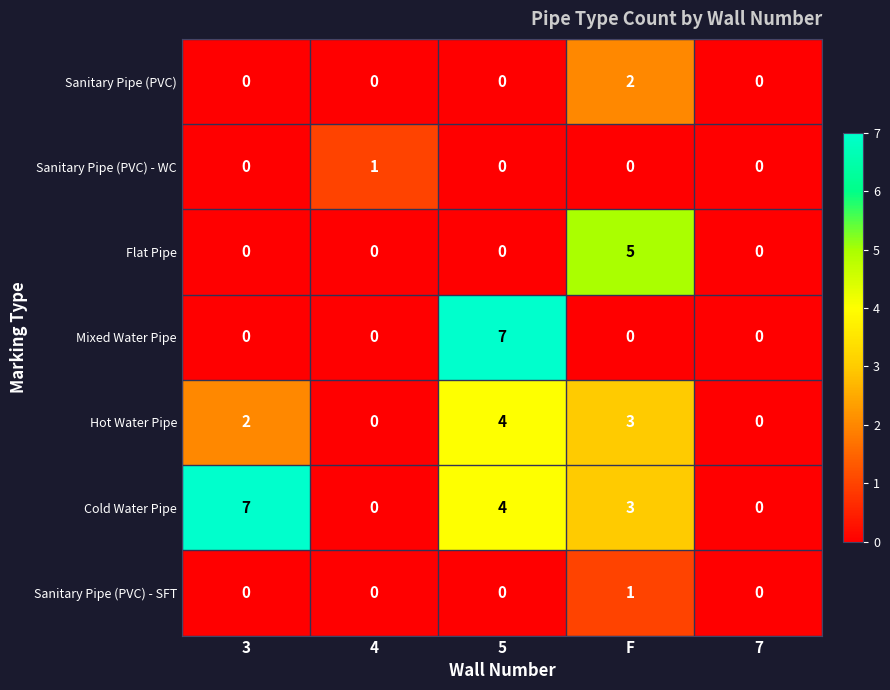

What is the difference between the highest and lowest values at F?

5